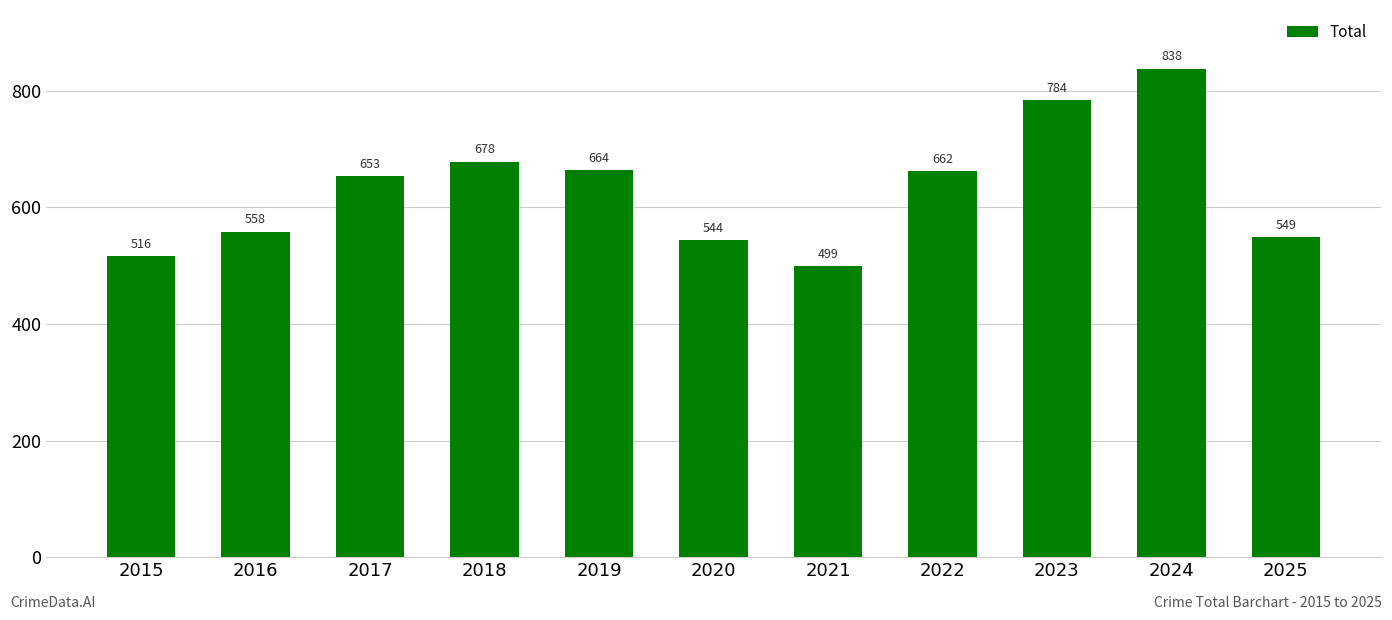

List the labels in order of value, largest first.

2024, 2023, 2018, 2019, 2022, 2017, 2016, 2025, 2020, 2015, 2021